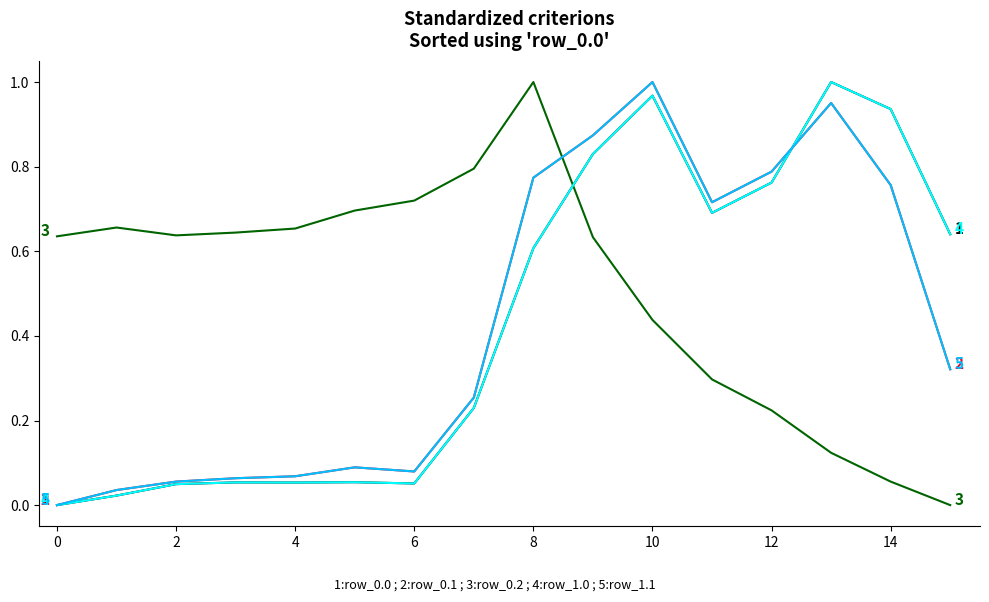

Is this an area chart (filled region under the line)?

No